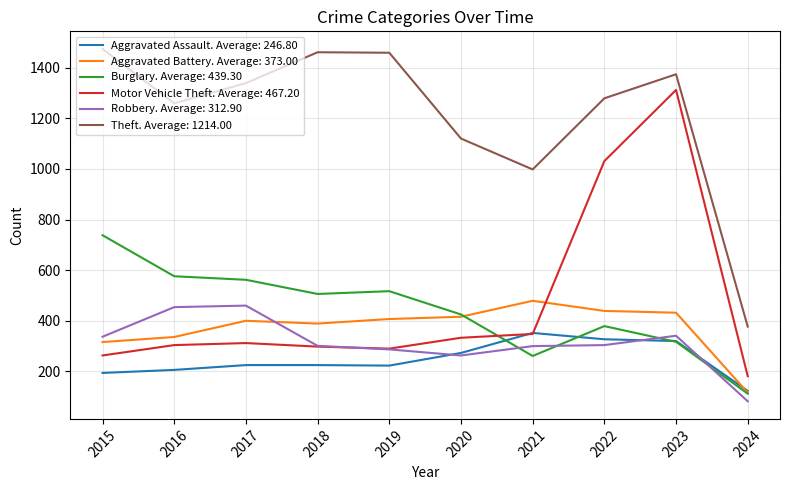

List the series in order of their peak value, lowest first.

Aggravated Assault. Average: 246.80, Robbery. Average: 312.90, Aggravated Battery. Average: 373.00, Burglary. Average: 439.30, Motor Vehicle Theft. Average: 467.20, Theft. Average: 1214.00